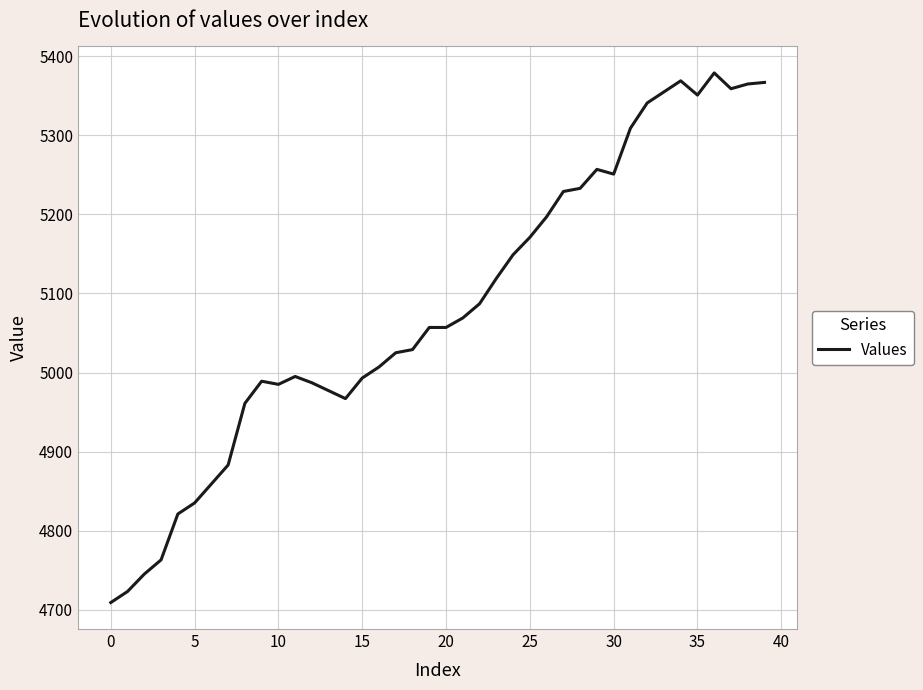

What is the maximum value shown in the chart?

5379